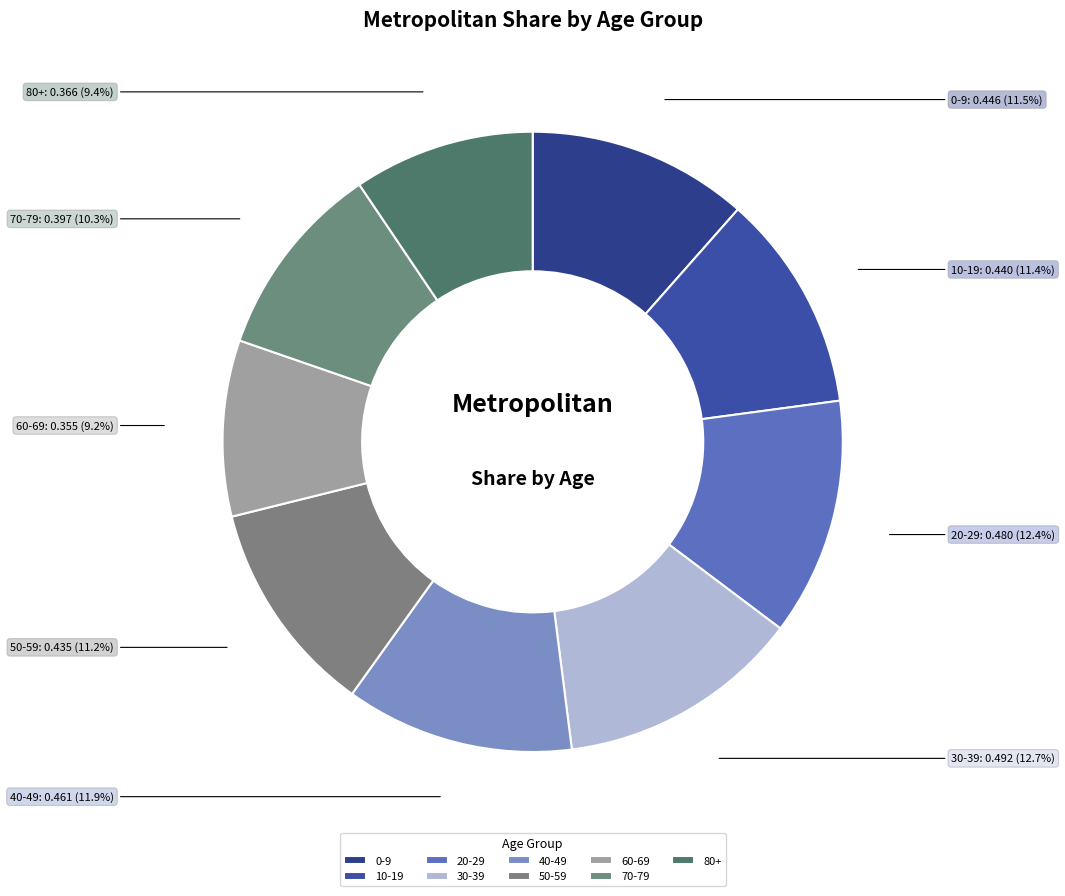

How much of the chart is everything except 40-49?

88.1%